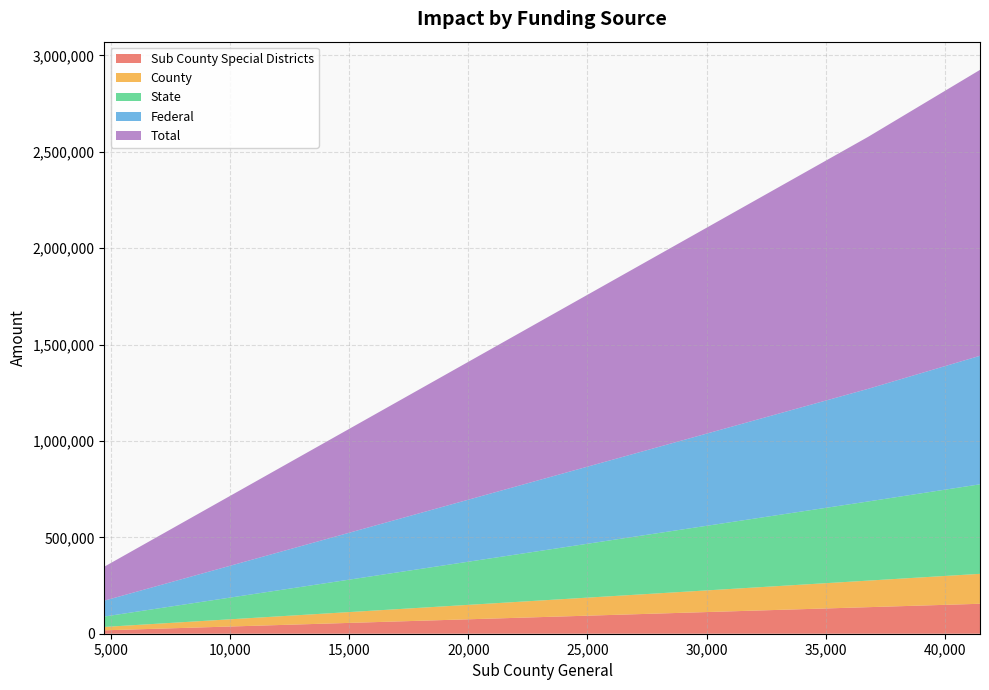

Reading left to right, what are all the values shown in this chart?

Sub County Special Districts: 17610.7	137735.9	155346.6
County: 17606.3	137710.2	155316.5
State: 53870.5	410472.0	464342.5
Federal: 82373.0	584178.2	666551.2
Total: 176162.9	1306882.6	1483045.5